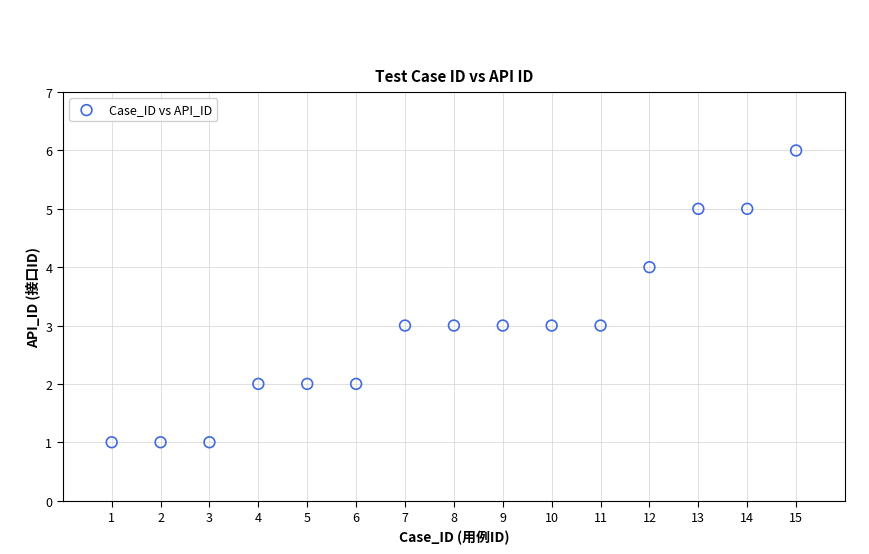

What is the range of Y values (max minus min)?

5